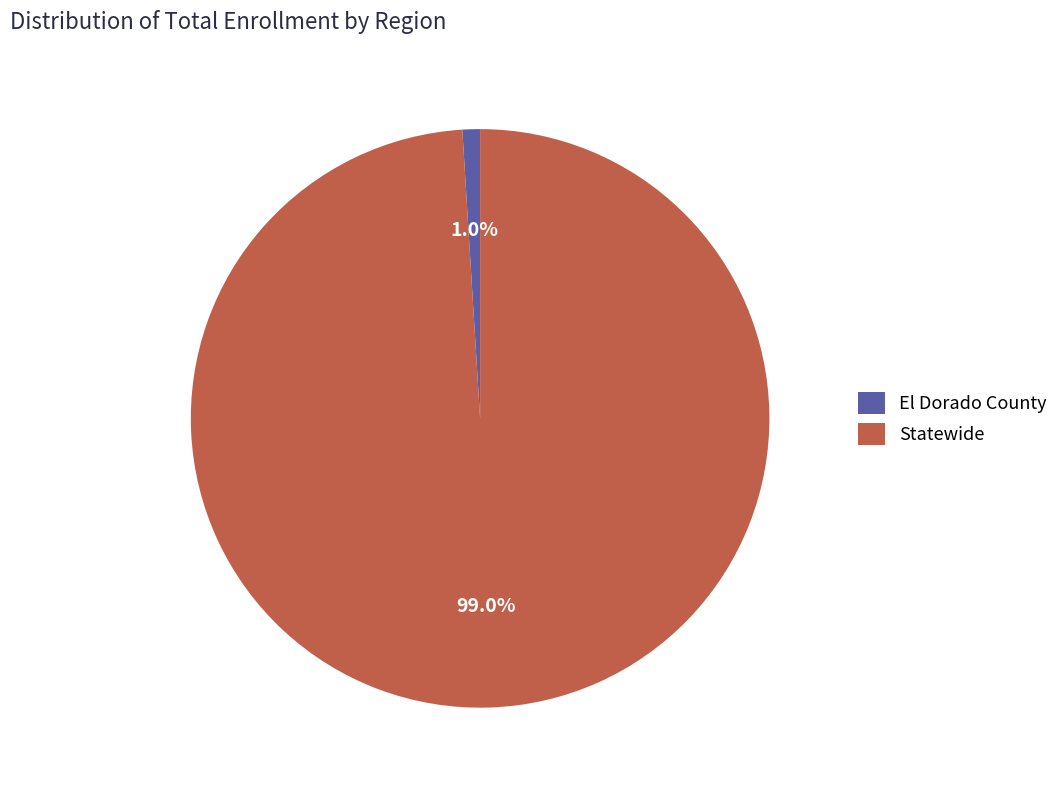

Between El Dorado County and Statewide, which is larger?

Statewide